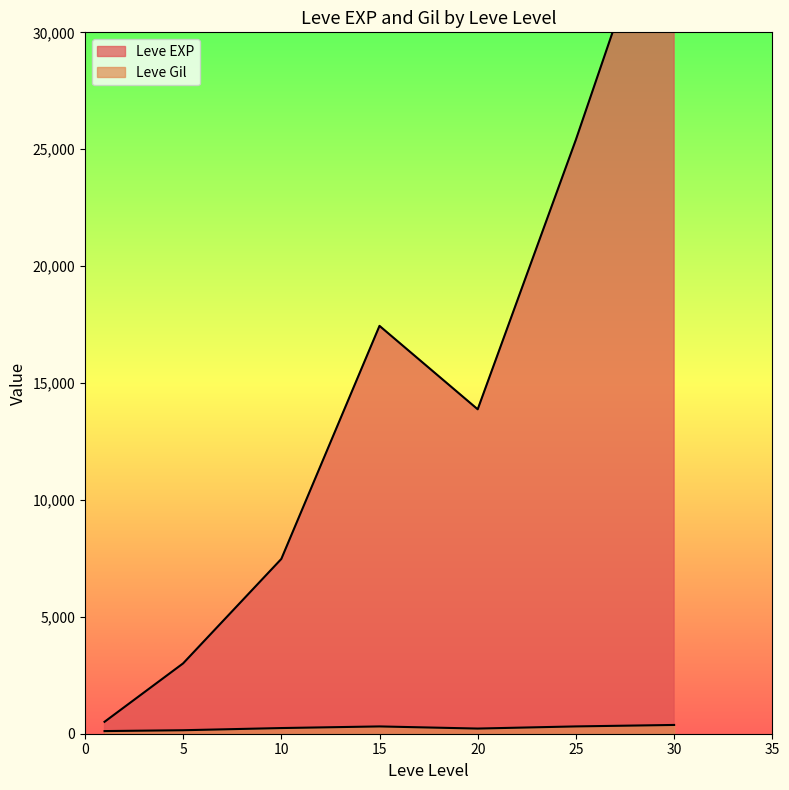

The value of Leve Gil at 5 is 40. True or false?

False